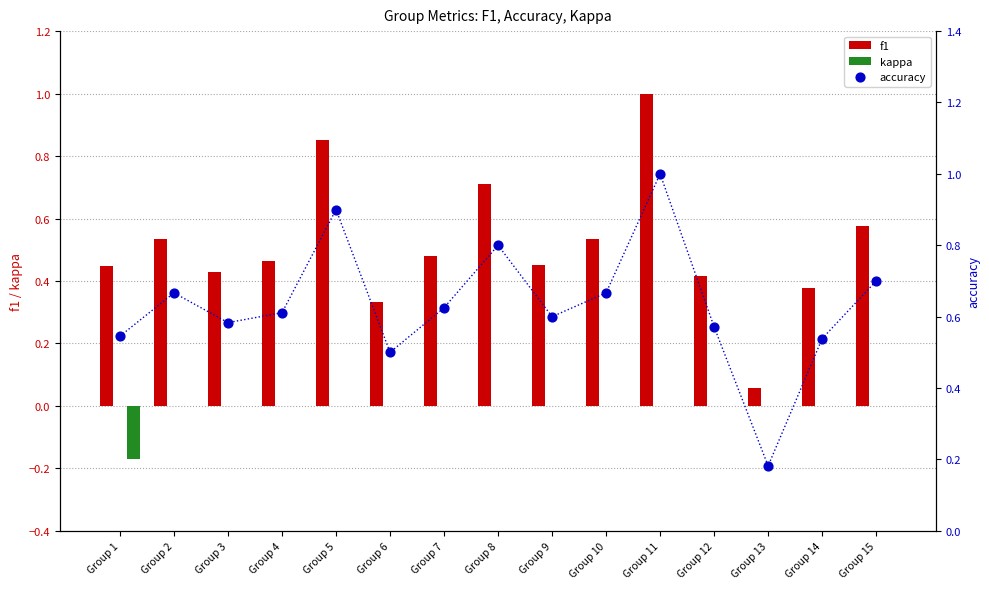

What is the total value across all series at Group 13?

0.2